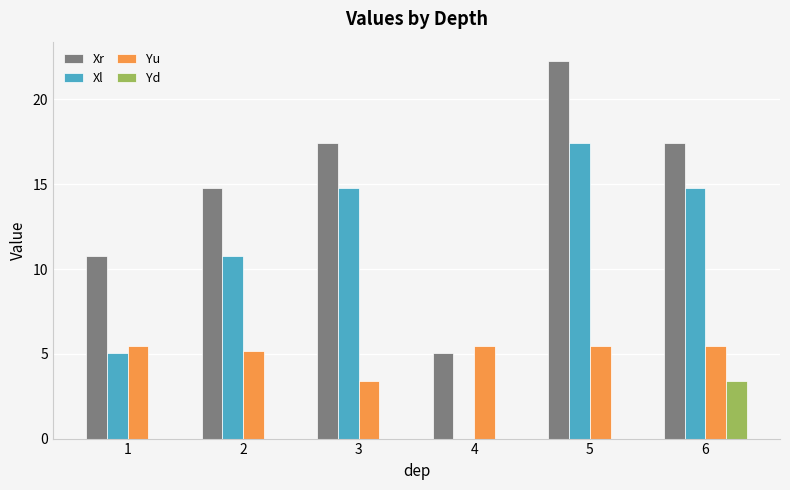

Which label corresponds to the largest value in the chart?

5